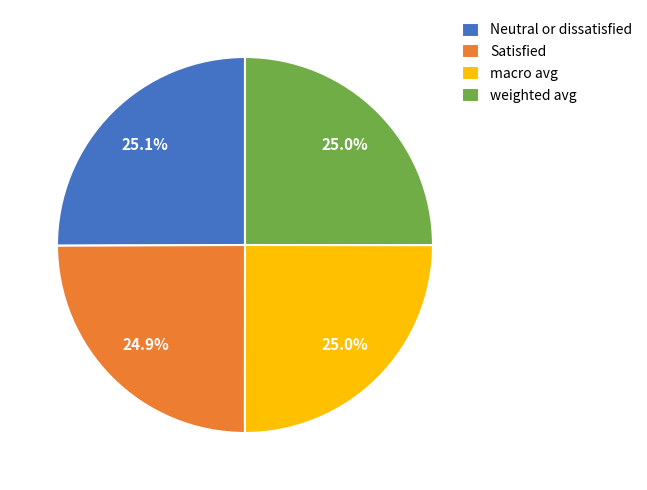

Combined, what portion of the pie is weighted avg and macro avg?

50.0%